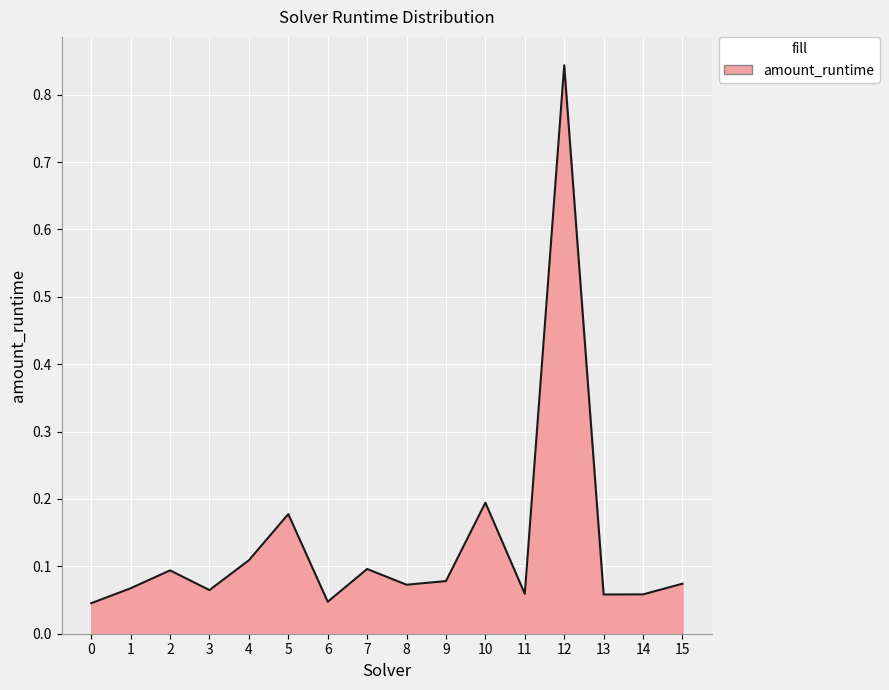

Between 9 and 10, which is larger?

10